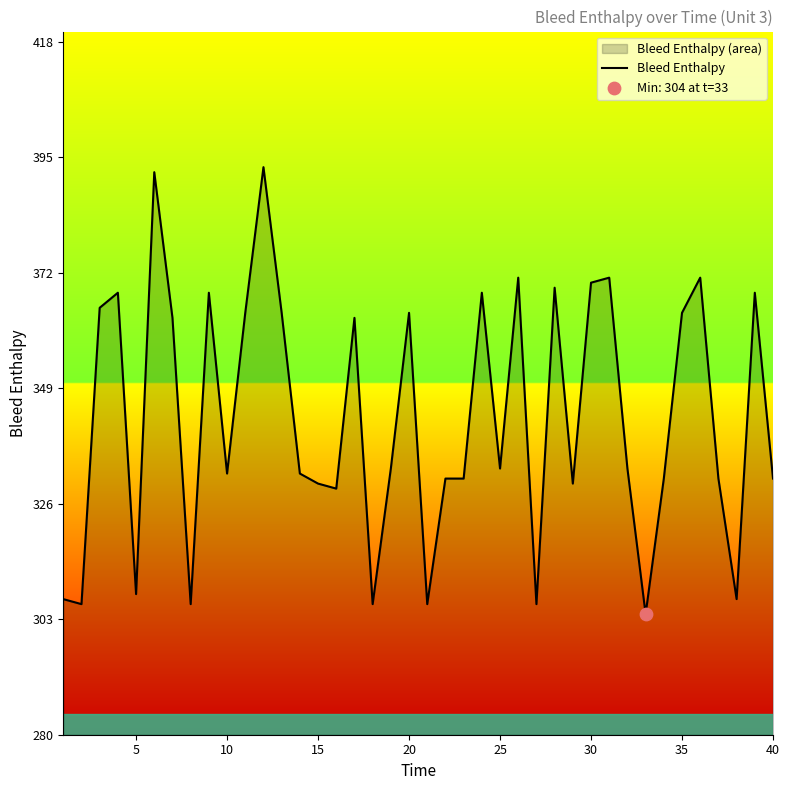

The value at 5 is 308. True or false?

True